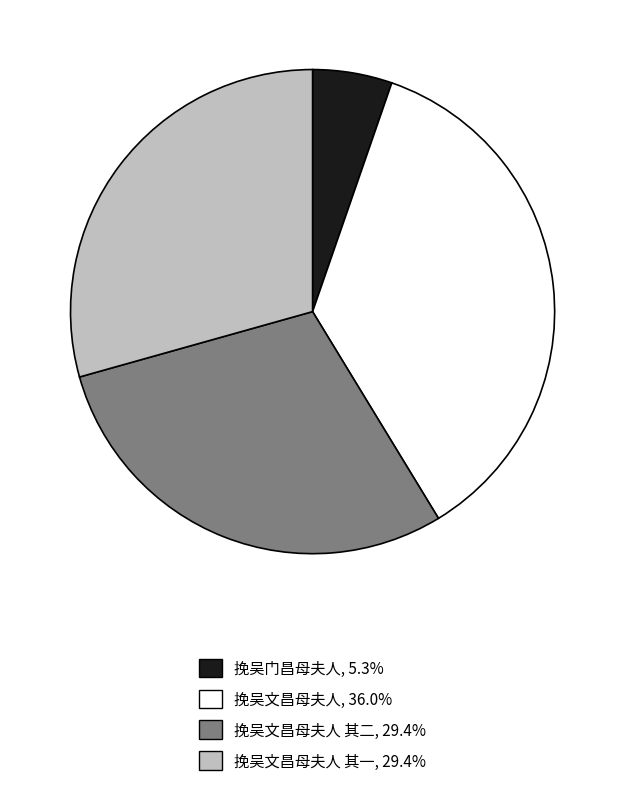

Is there a majority slice in this chart?

No